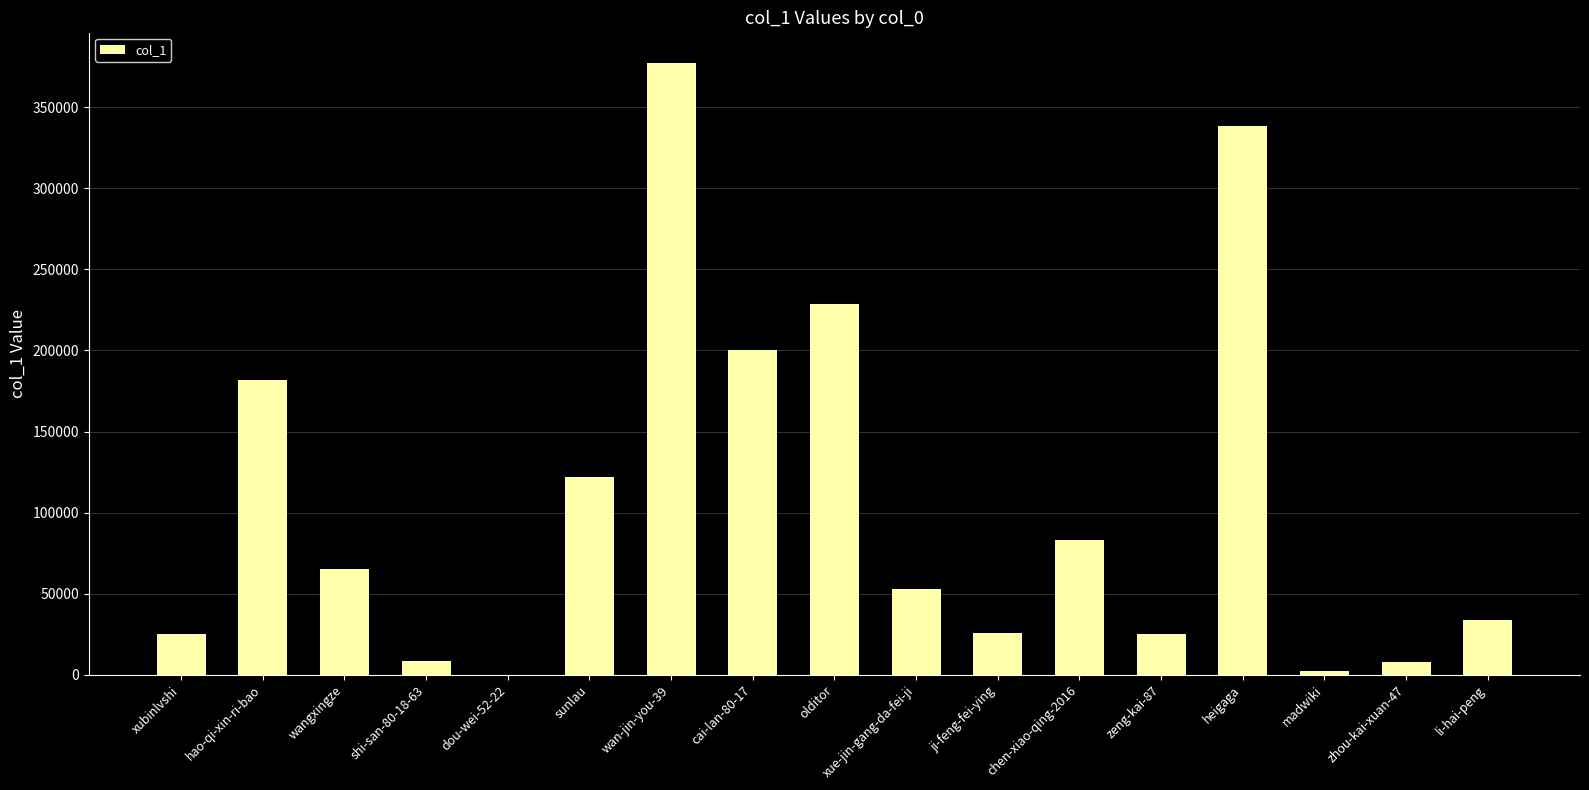

Is it true that the value at wangxingze is 65365?

True